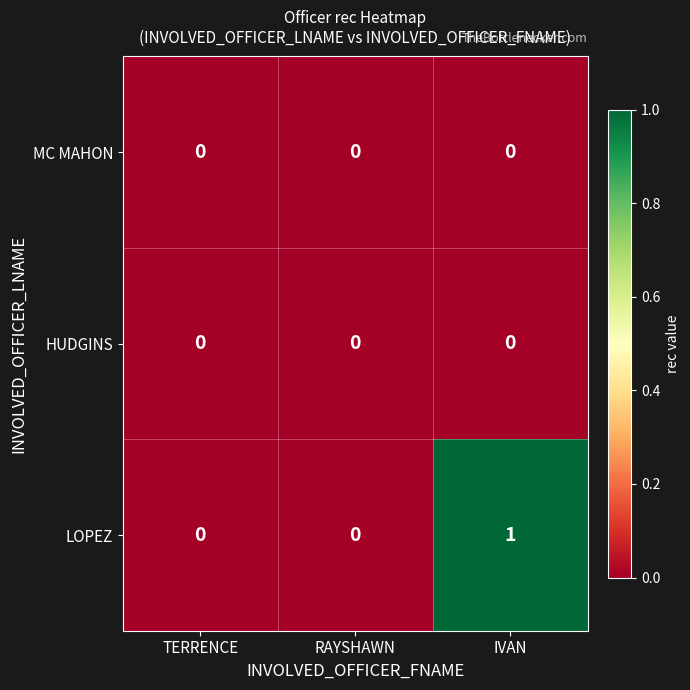

Between RAYSHAWN and IVAN, which series saw the biggest shift?

LOPEZ